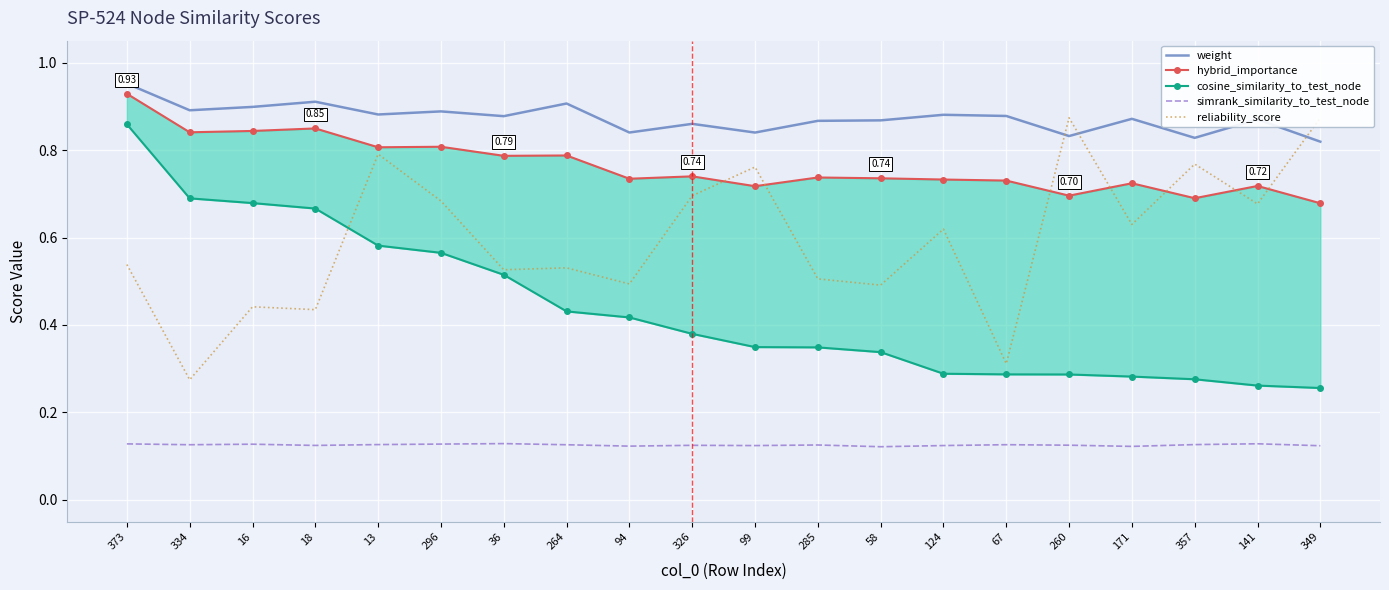

Where is the first local minimum for simrank_similarity_to_test_node?

334